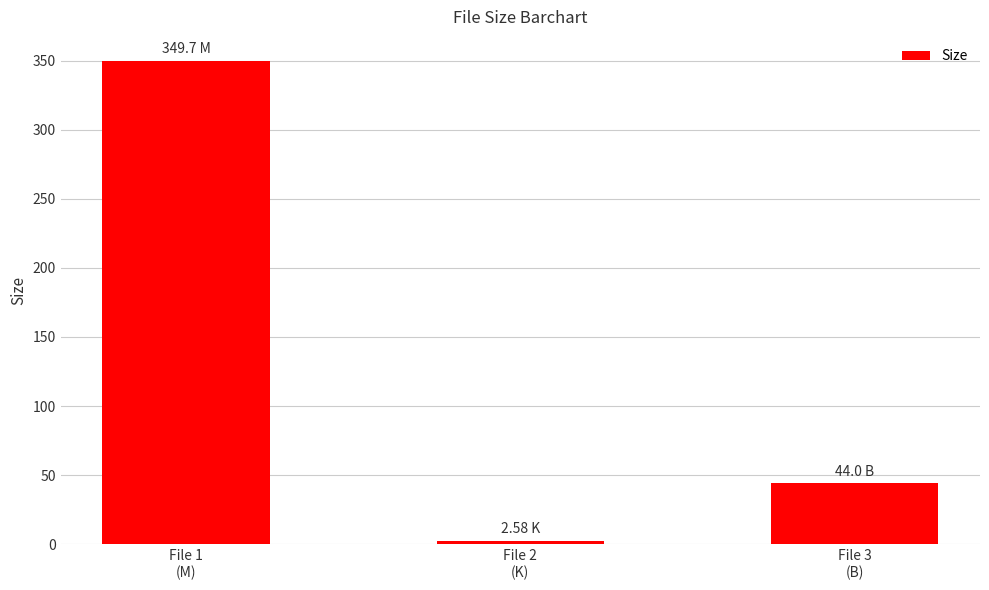

How many data points are less than 44?

1